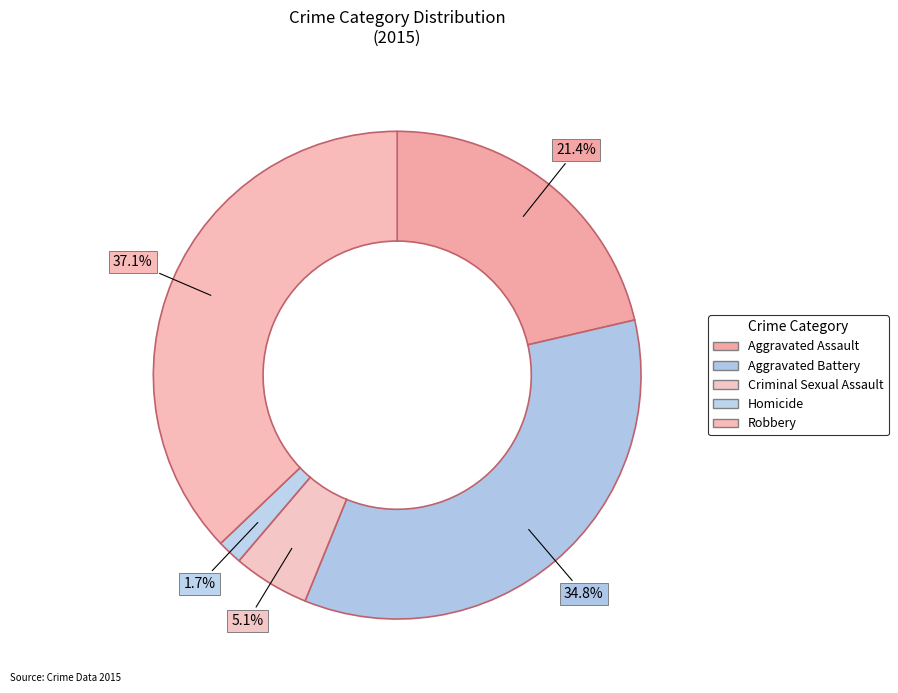

Which category has the smallest portion of the pie?

Homicide